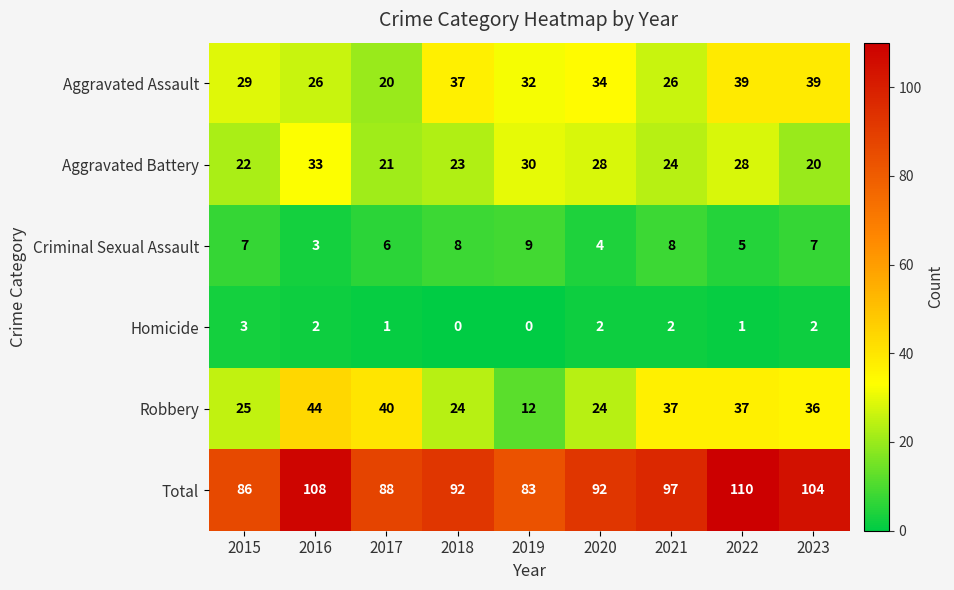

Count the number of categories in the chart.

9